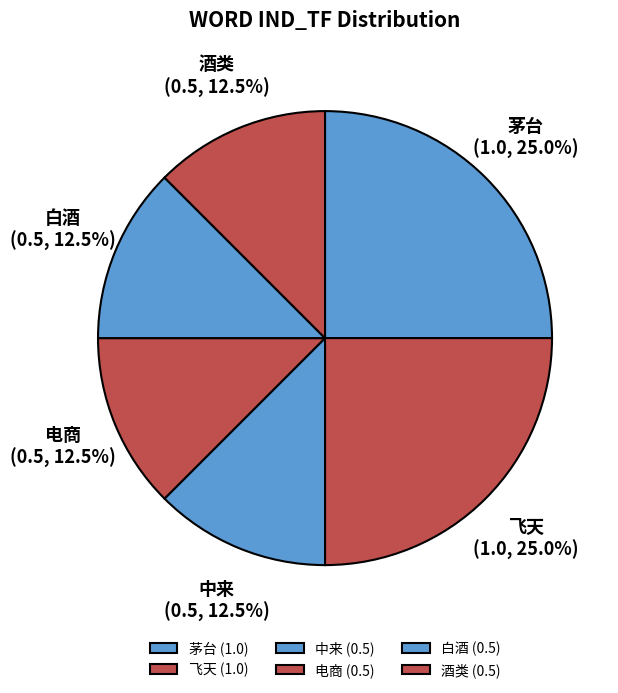

What is the total percentage of 茅台 and 飞天?

50.0%